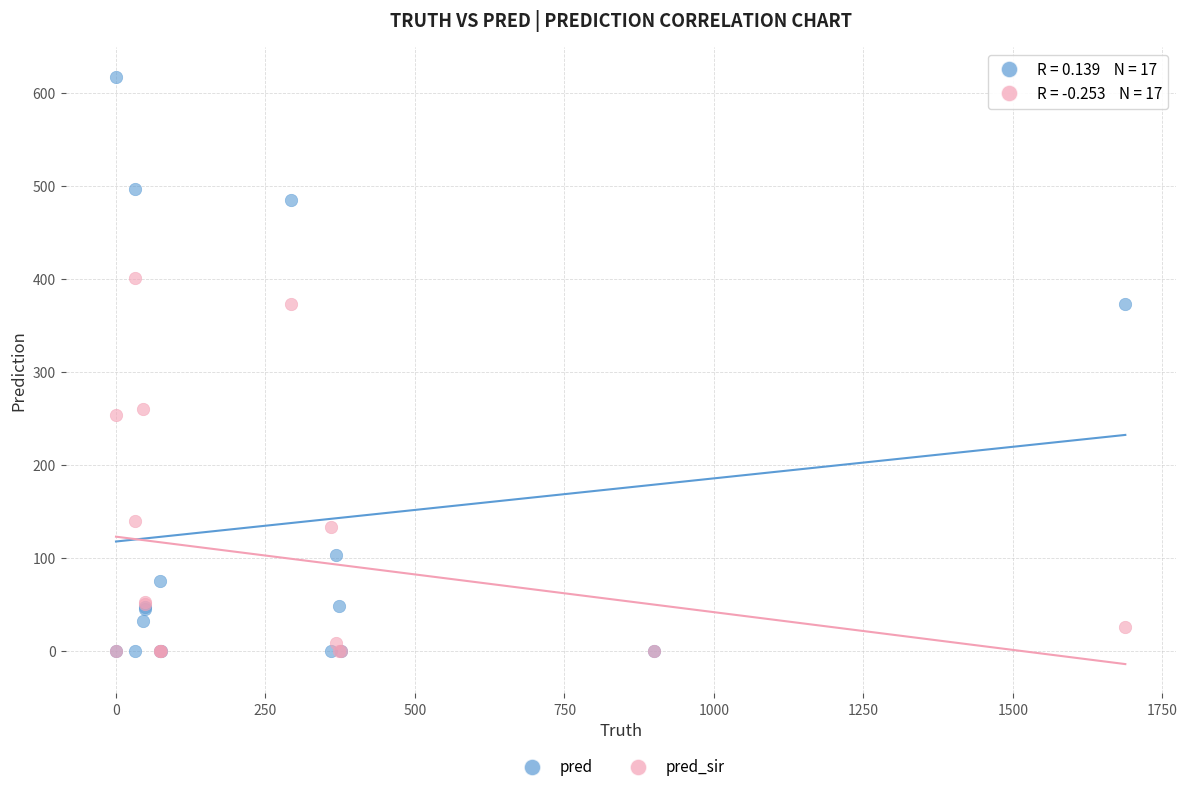

Across all series, what Y value is closest to 308?

260.0